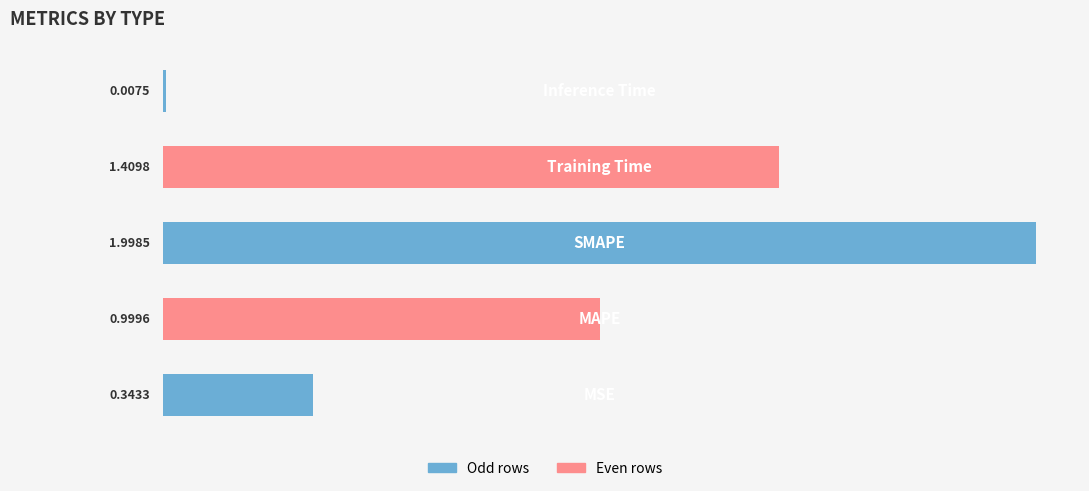

What is the difference between the second highest and second lowest values?

1.1